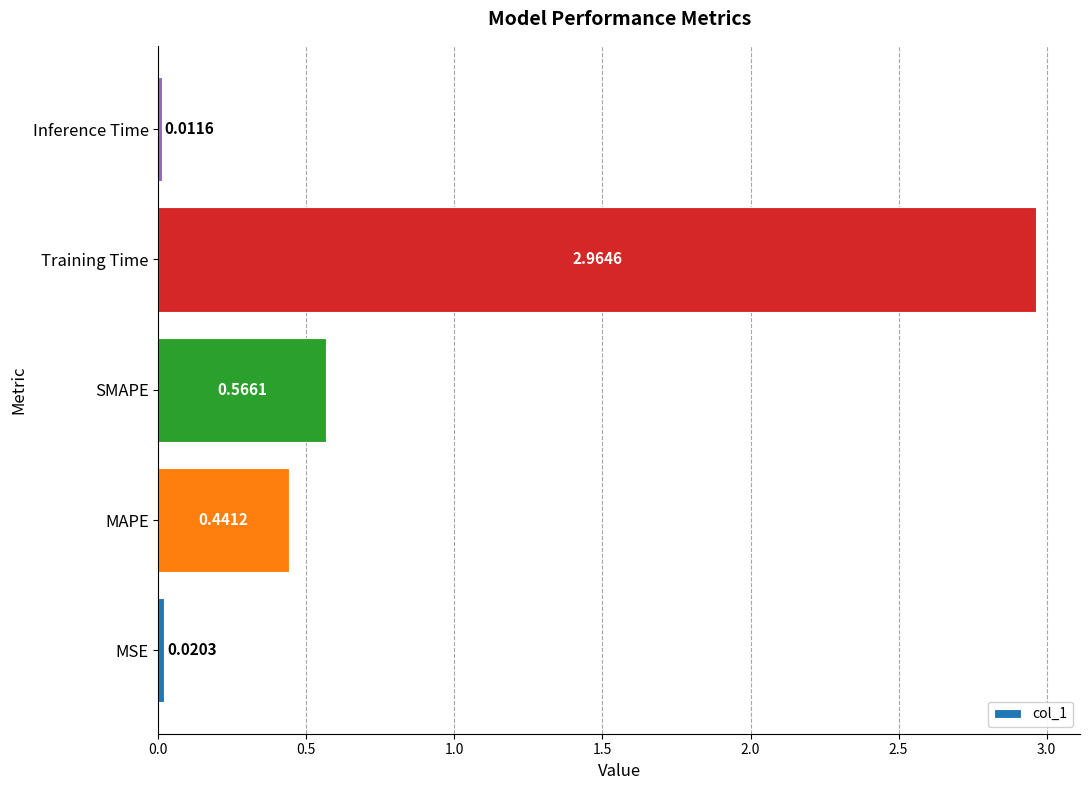

What is the change in value from MAPE to Training Time?

+2.5